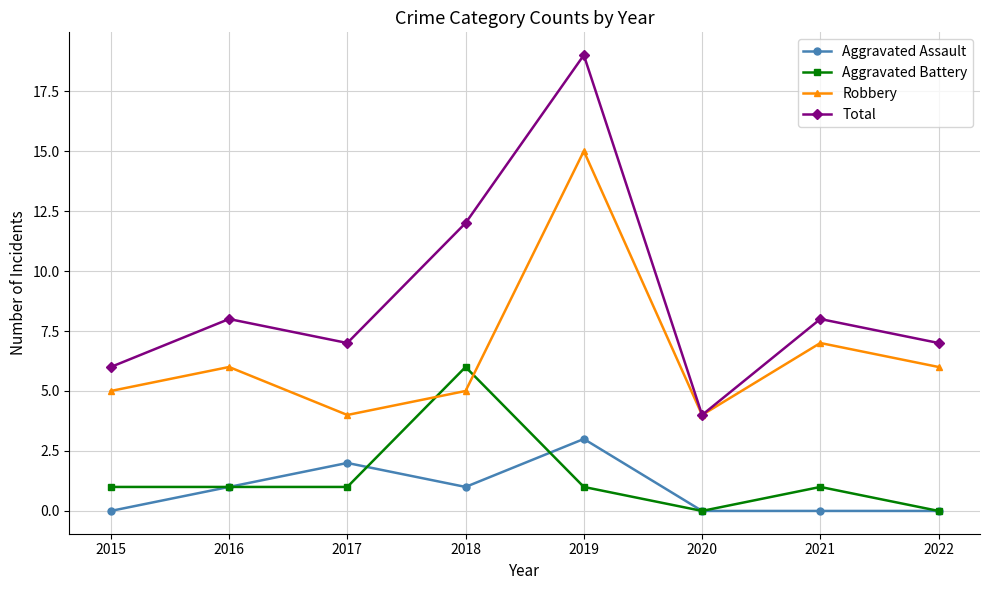

True or false: Total and Aggravated Battery cross at least once.

False